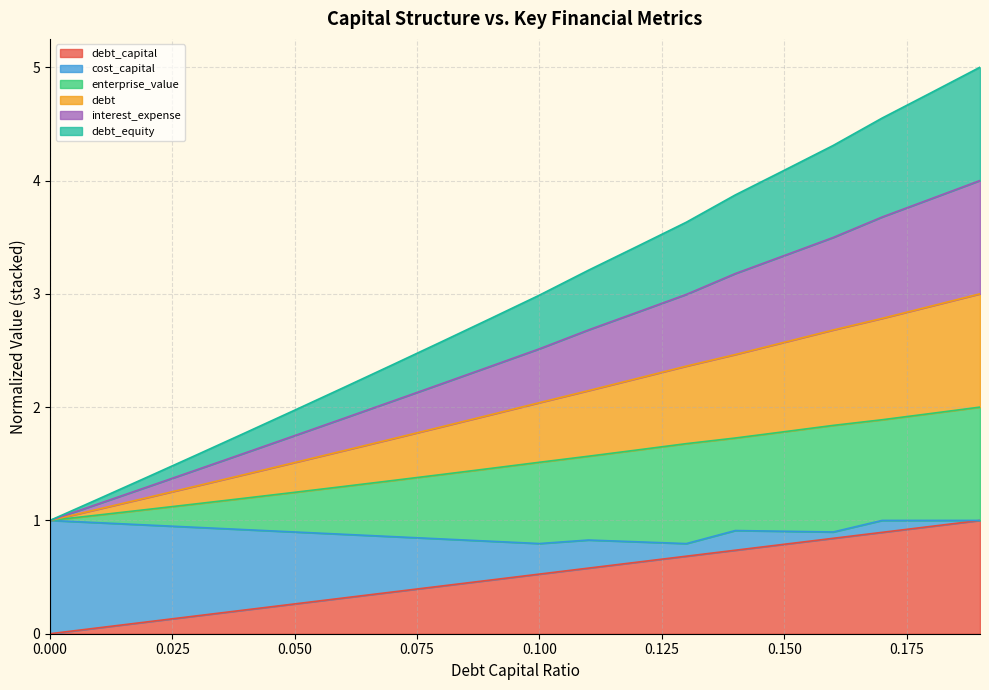

True or false: debt has a value of 1.7 at 0.07.

True